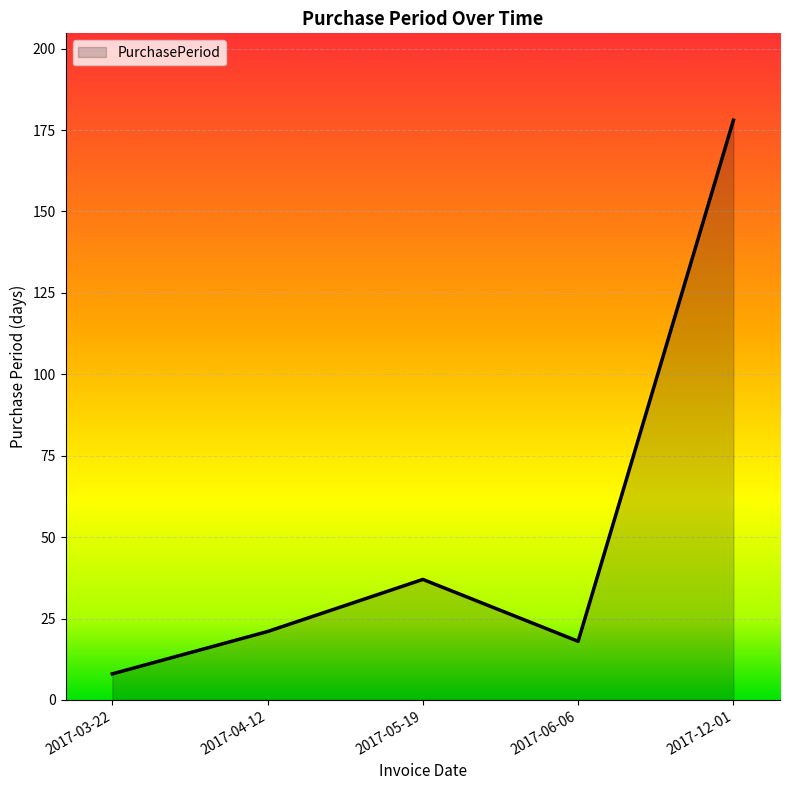

How many values are below 21?

2